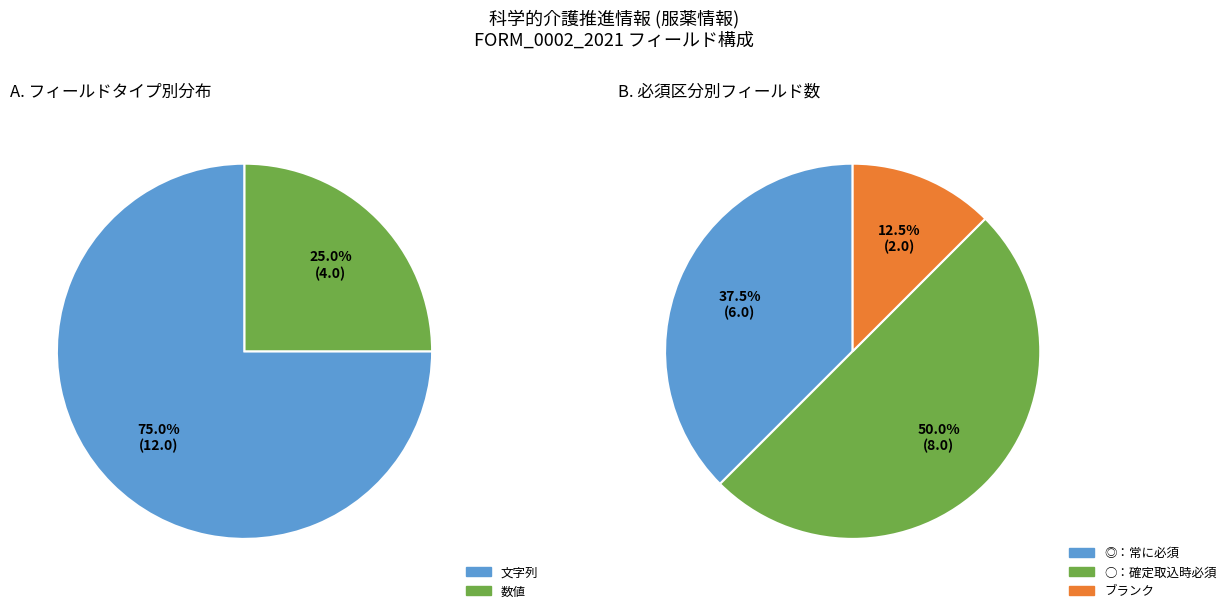

What is the largest slice in the pie chart?

文字列